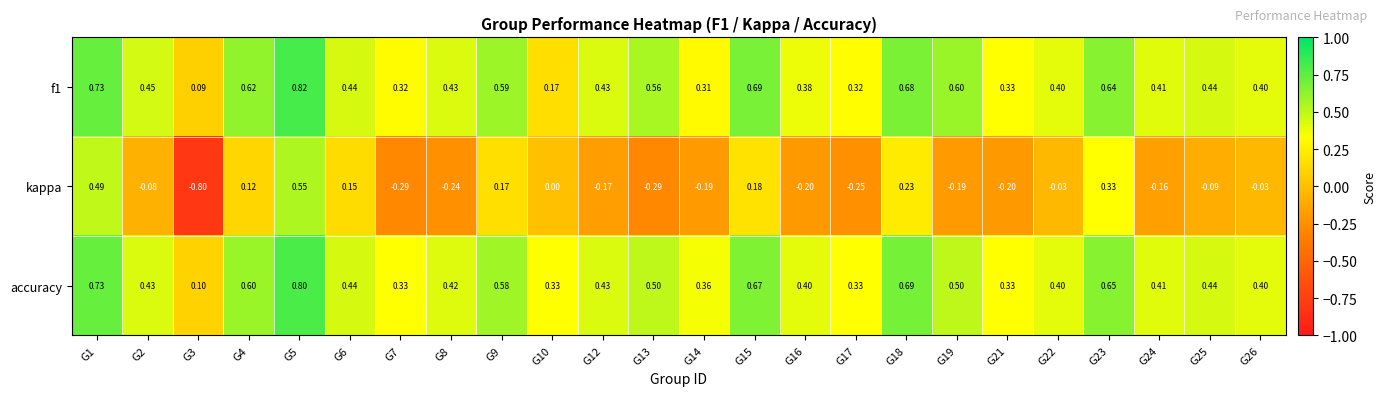

Which series has the widest spread of values?

kappa